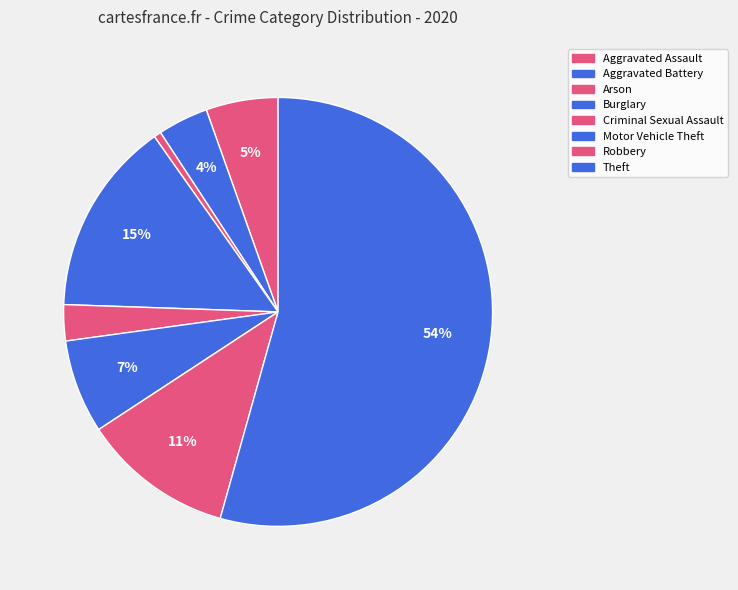

To the nearest percent, what is the difference between the Arson and Aggravated Assault slice percentages?

5%